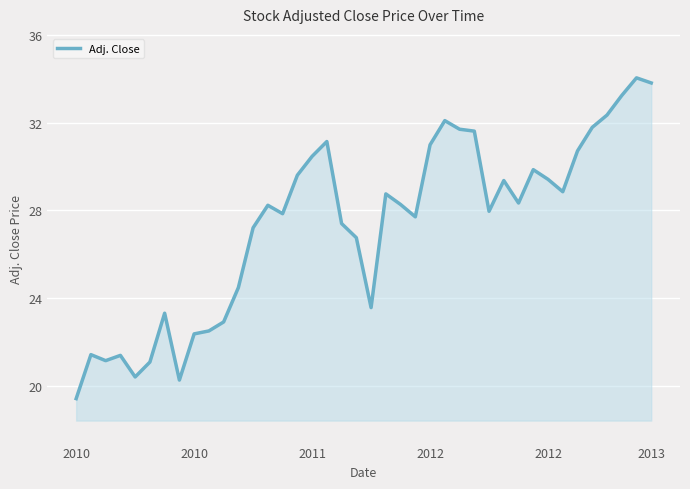

How many lines are shown in the chart?

1